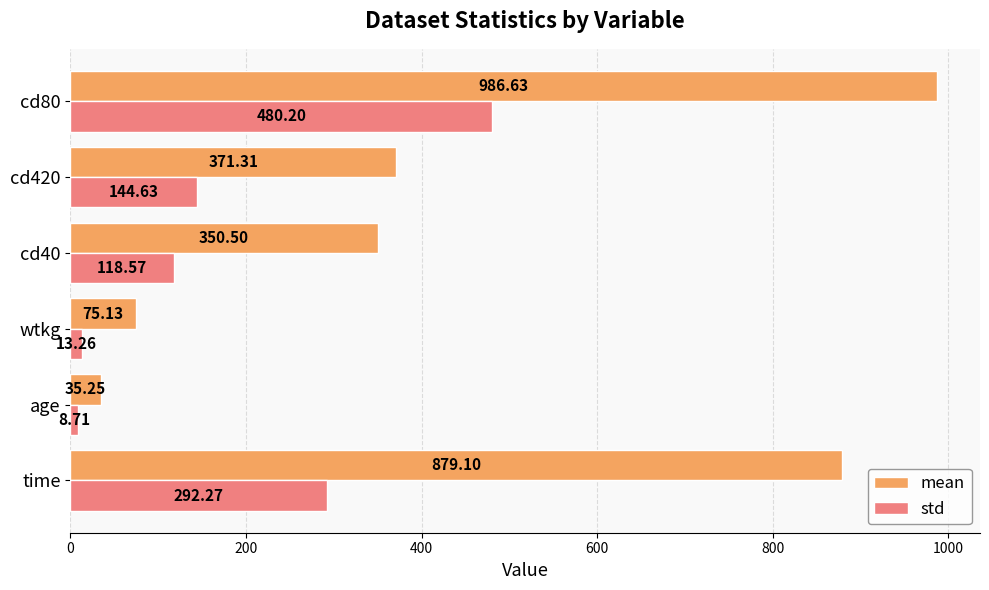

What is the maximum value shown in the chart?

986.6